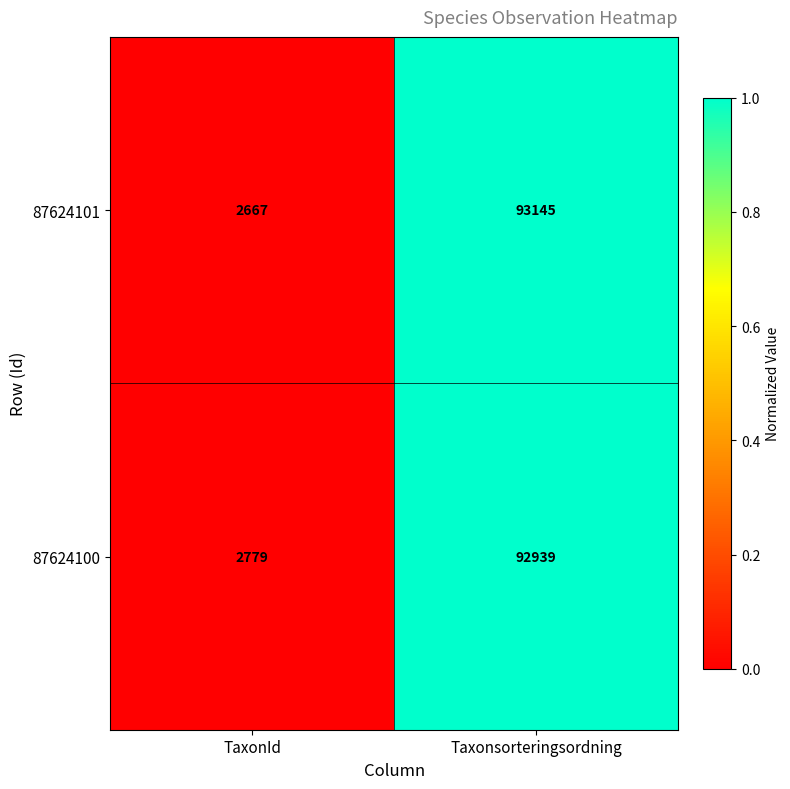

What is the total value across all series at Taxonsorteringsordning?

186084